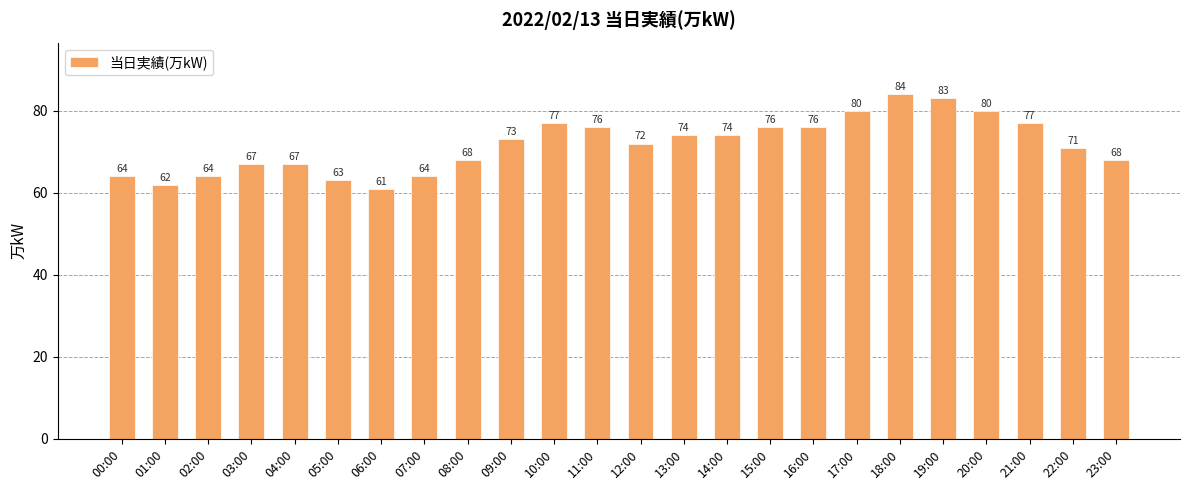

What is the label of the 9th bar from the left?

08:00